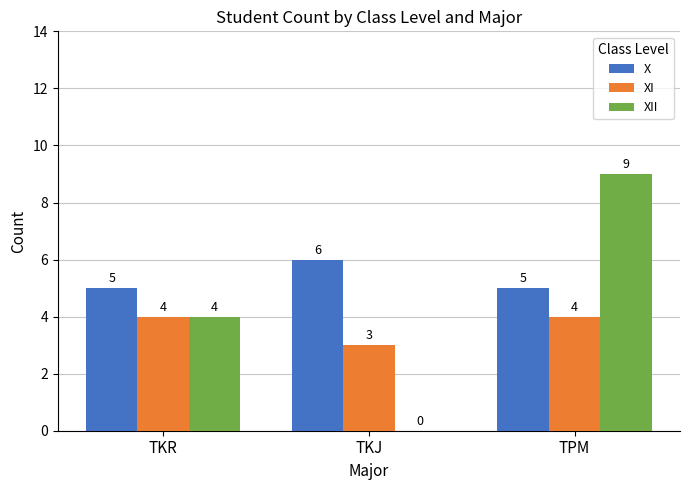

At which category is the sum across all series the highest?

TPM